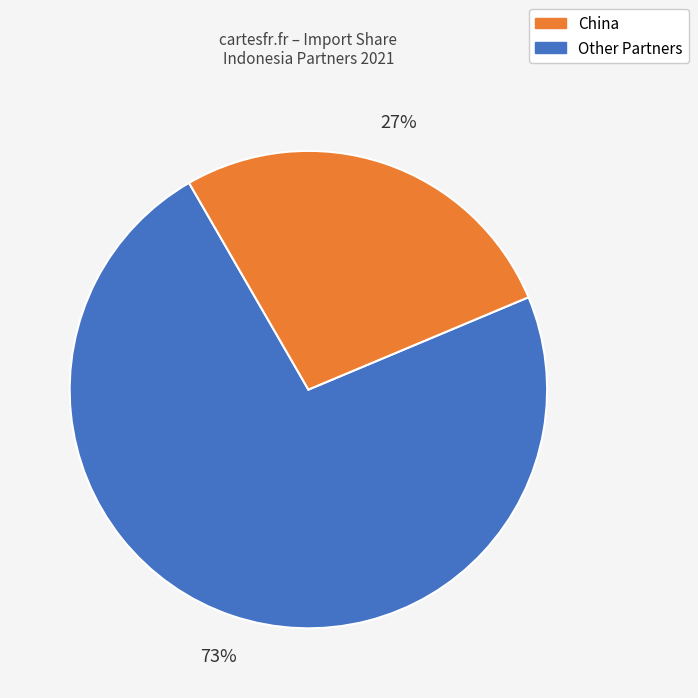

Rank the categories by value from lowest to highest.

Other Partners, China